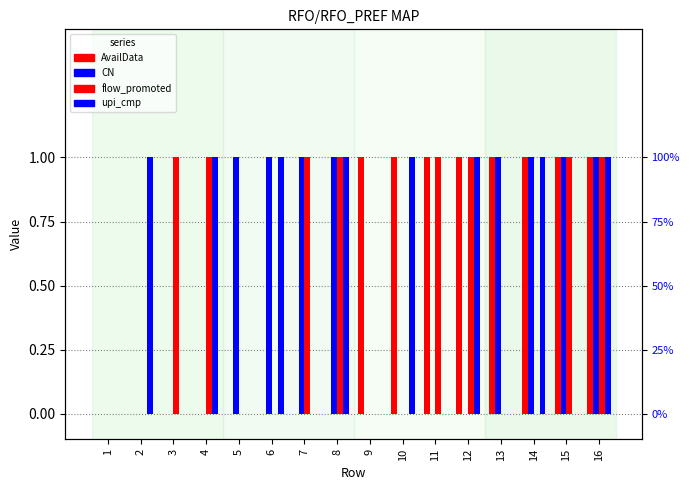

Reading left to right, extract all data points from this chart.

AvailData: 0	0	0	0	0	0	0	0	1	1	1	1	1	1	1	1
CN: 0	0	0	0	1	1	1	1	0	0	0	0	1	1	1	1
flow_promoted: 0	0	1	1	0	0	1	1	0	0	1	1	0	0	1	1
upi_cmp: 0	1	0	1	0	1	0	1	0	1	0	1	0	1	0	1